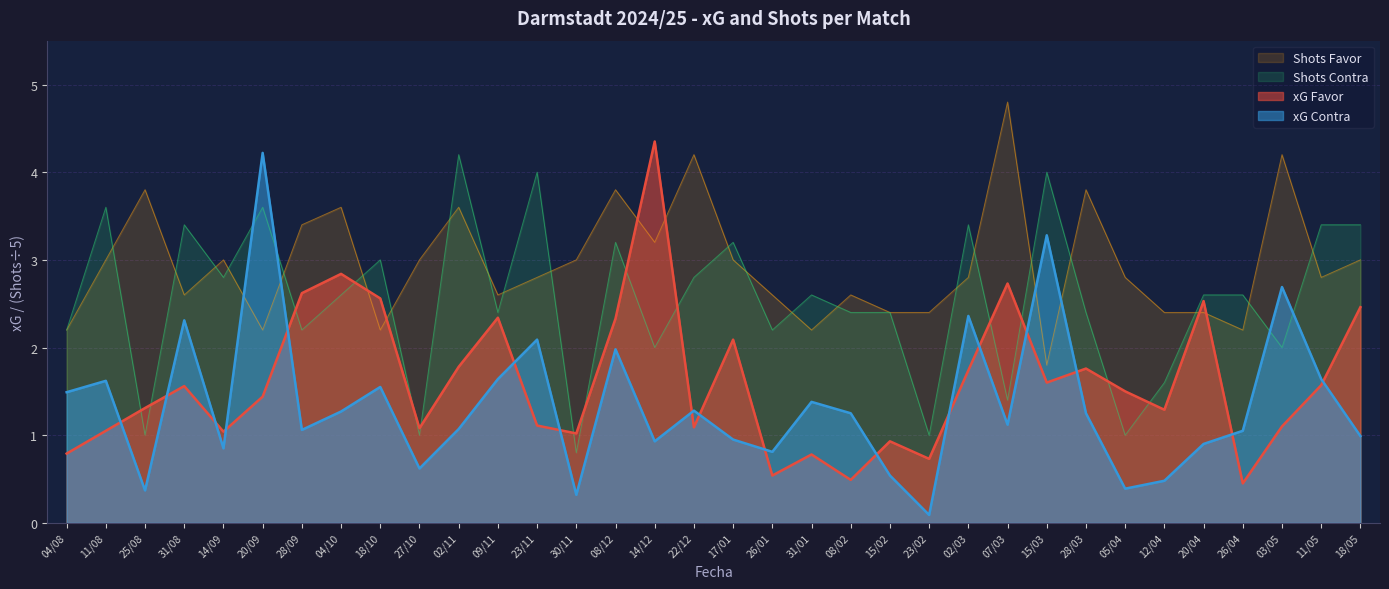

What is the label of the 32nd point from the right?

25/08